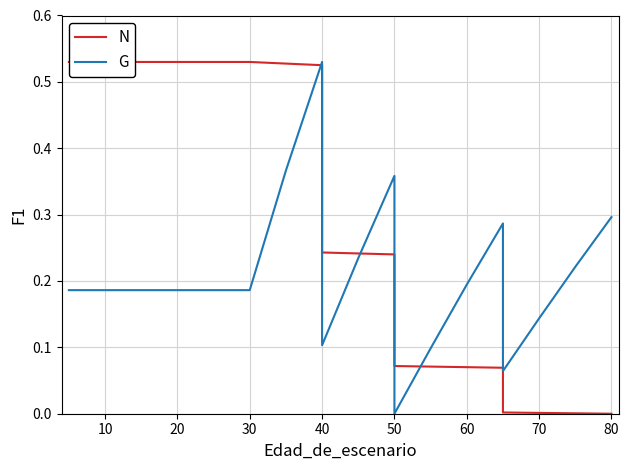

What is the label of the 3rd point from the left?

10